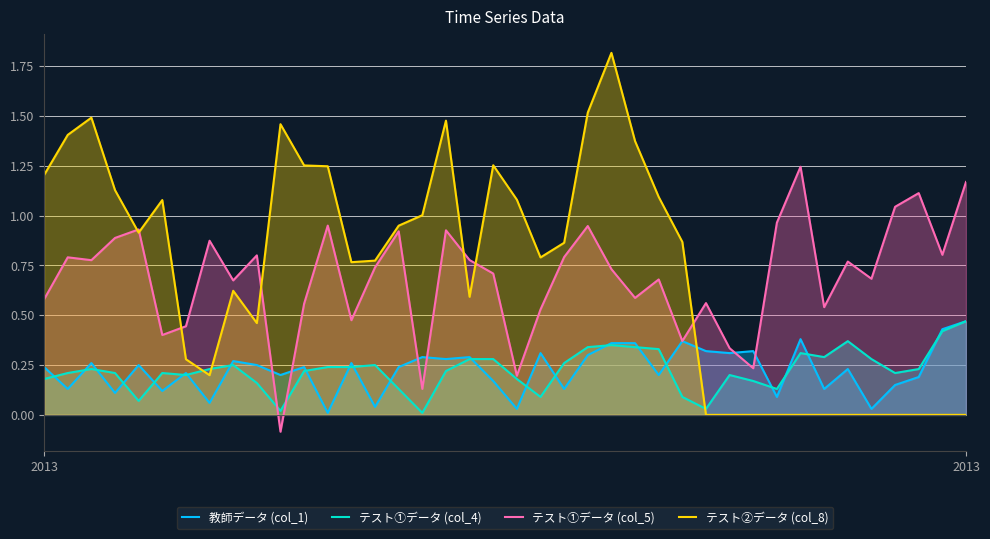

What is the average value of the テスト①データ (col_5) series?

0.7